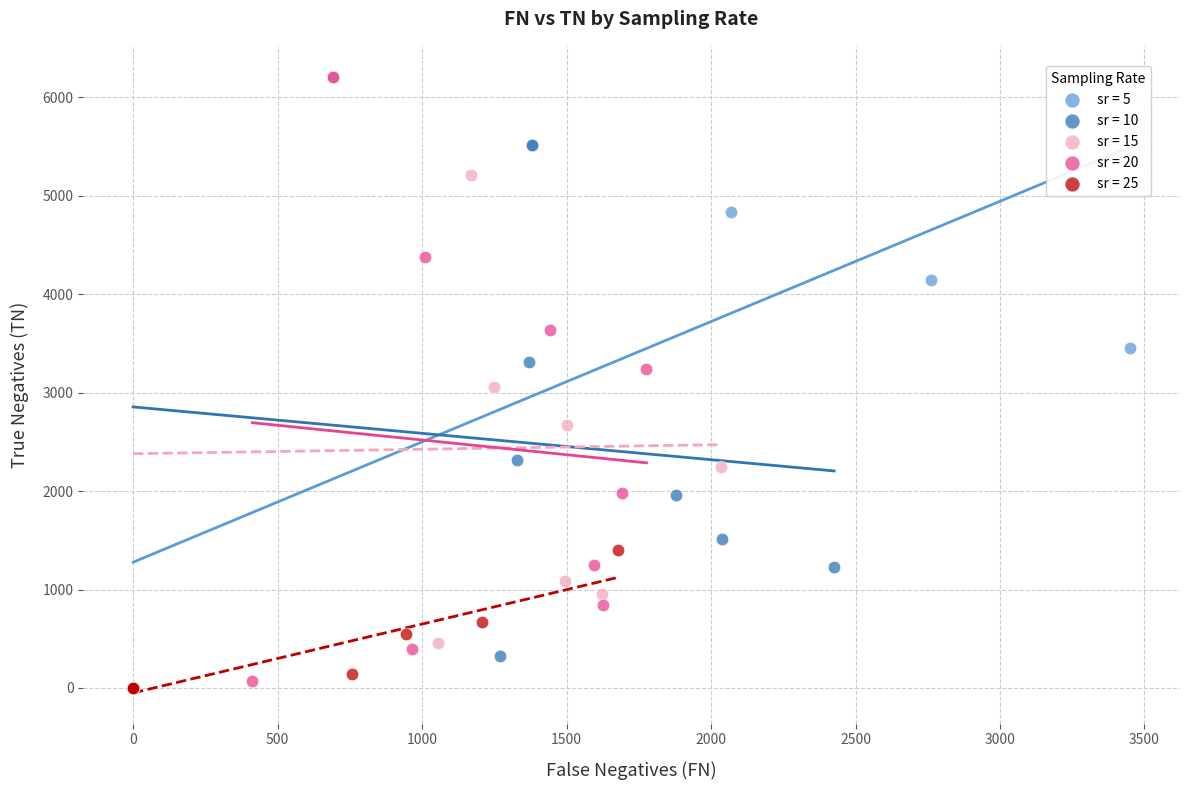

What are all the series names shown in the legend?

sr = 5, sr = 10, sr = 15, sr = 20, sr = 25